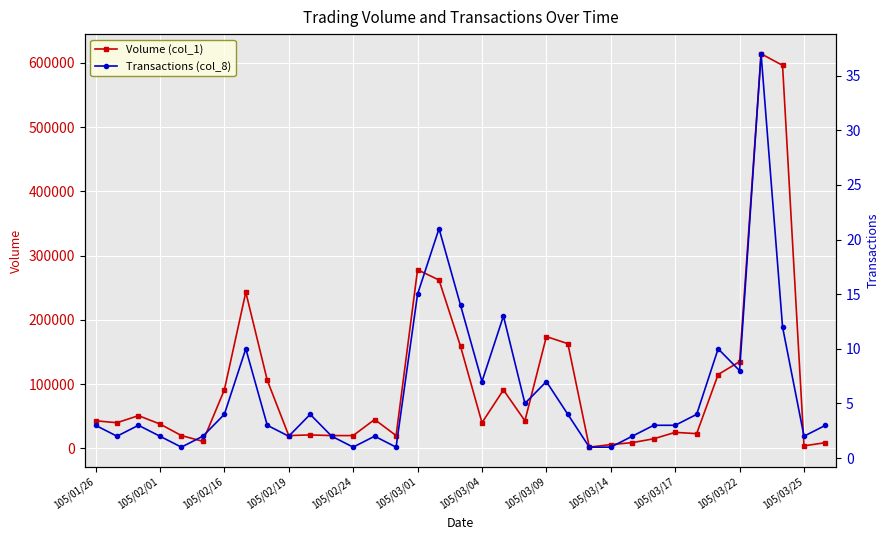

Between 105/02/16 and 105/03/01, which is larger?

105/03/01